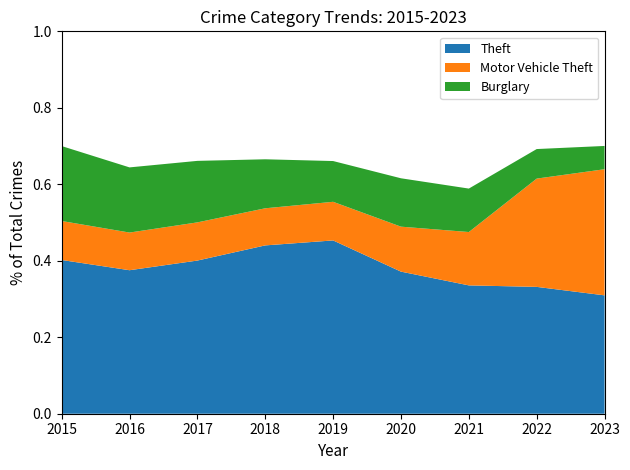

Rank the series at 2015 from highest to lowest value.

Theft, Burglary, Motor Vehicle Theft